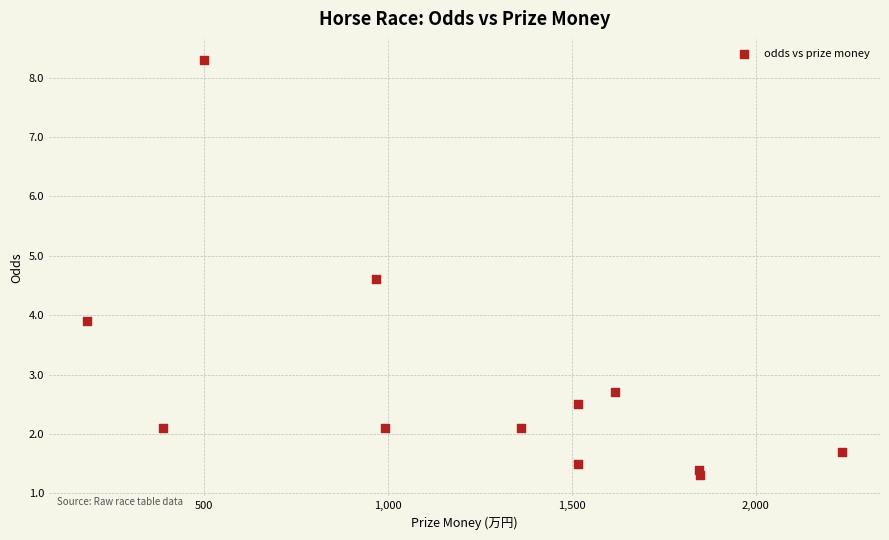

What is the range of Y values (max minus min)?

7.0